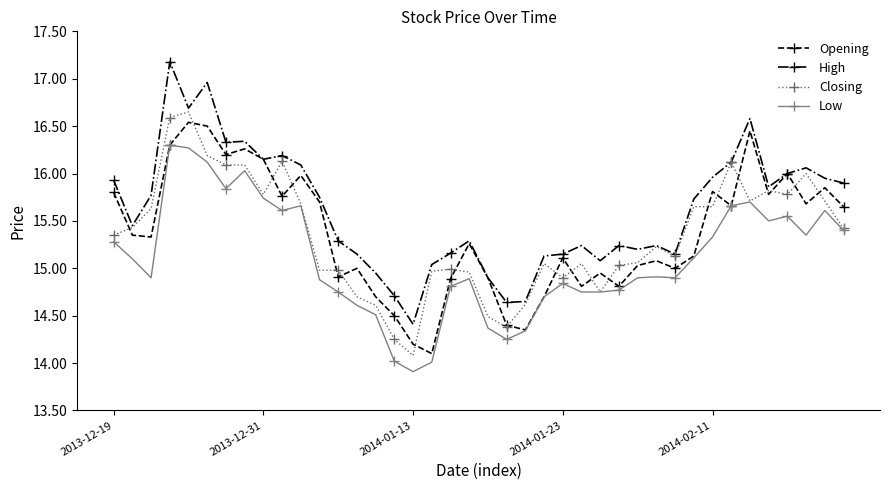

True or false: High and Low intersect in this chart.

False